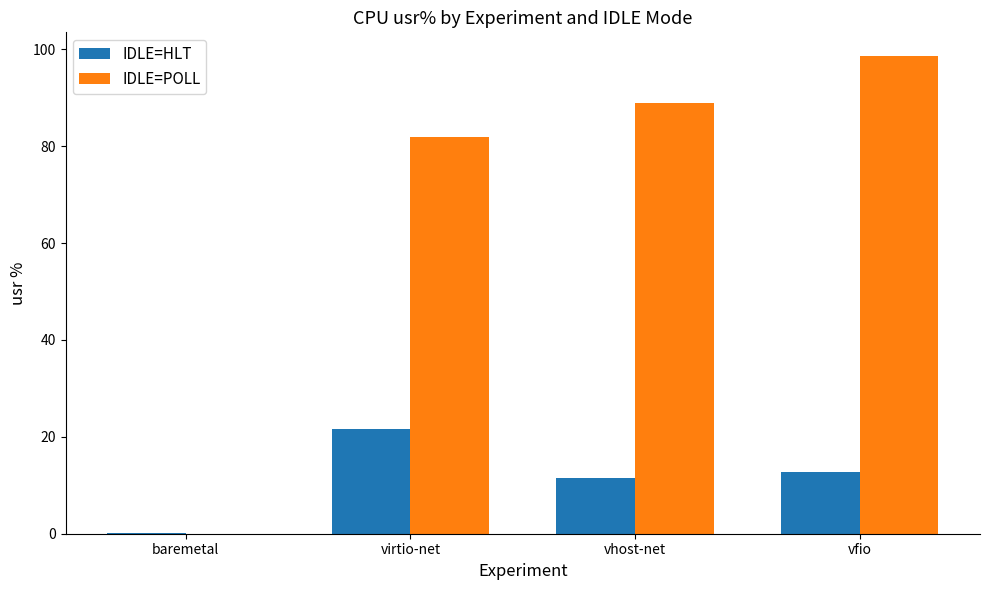

How many groups of bars are there?

4